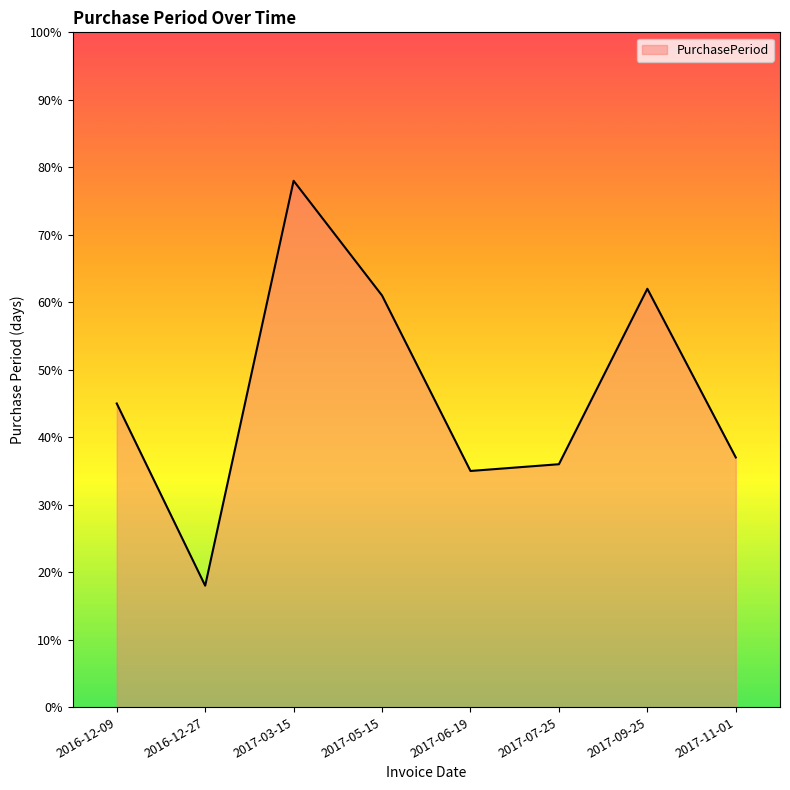

What position from the right is 2016-12-09?

8